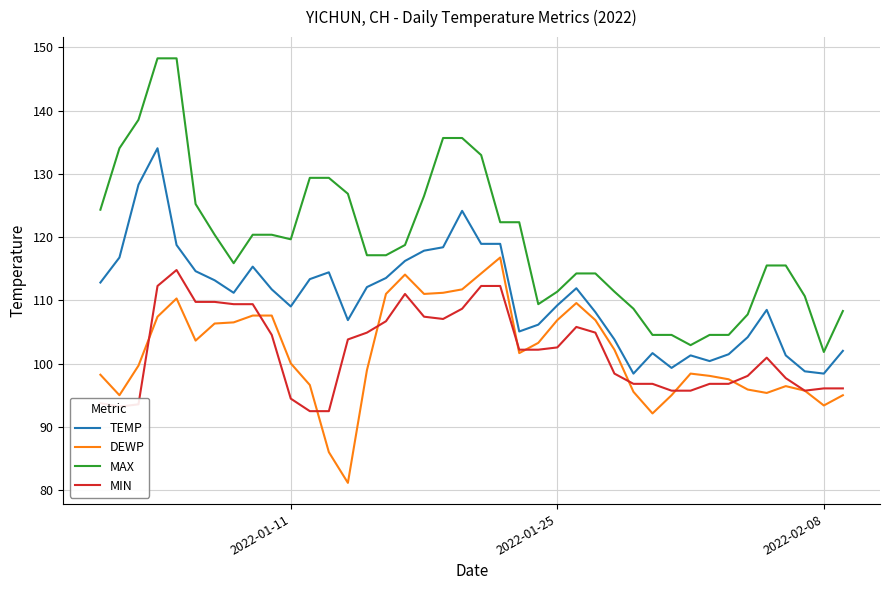

True or false: MAX and MIN intersect in this chart.

False